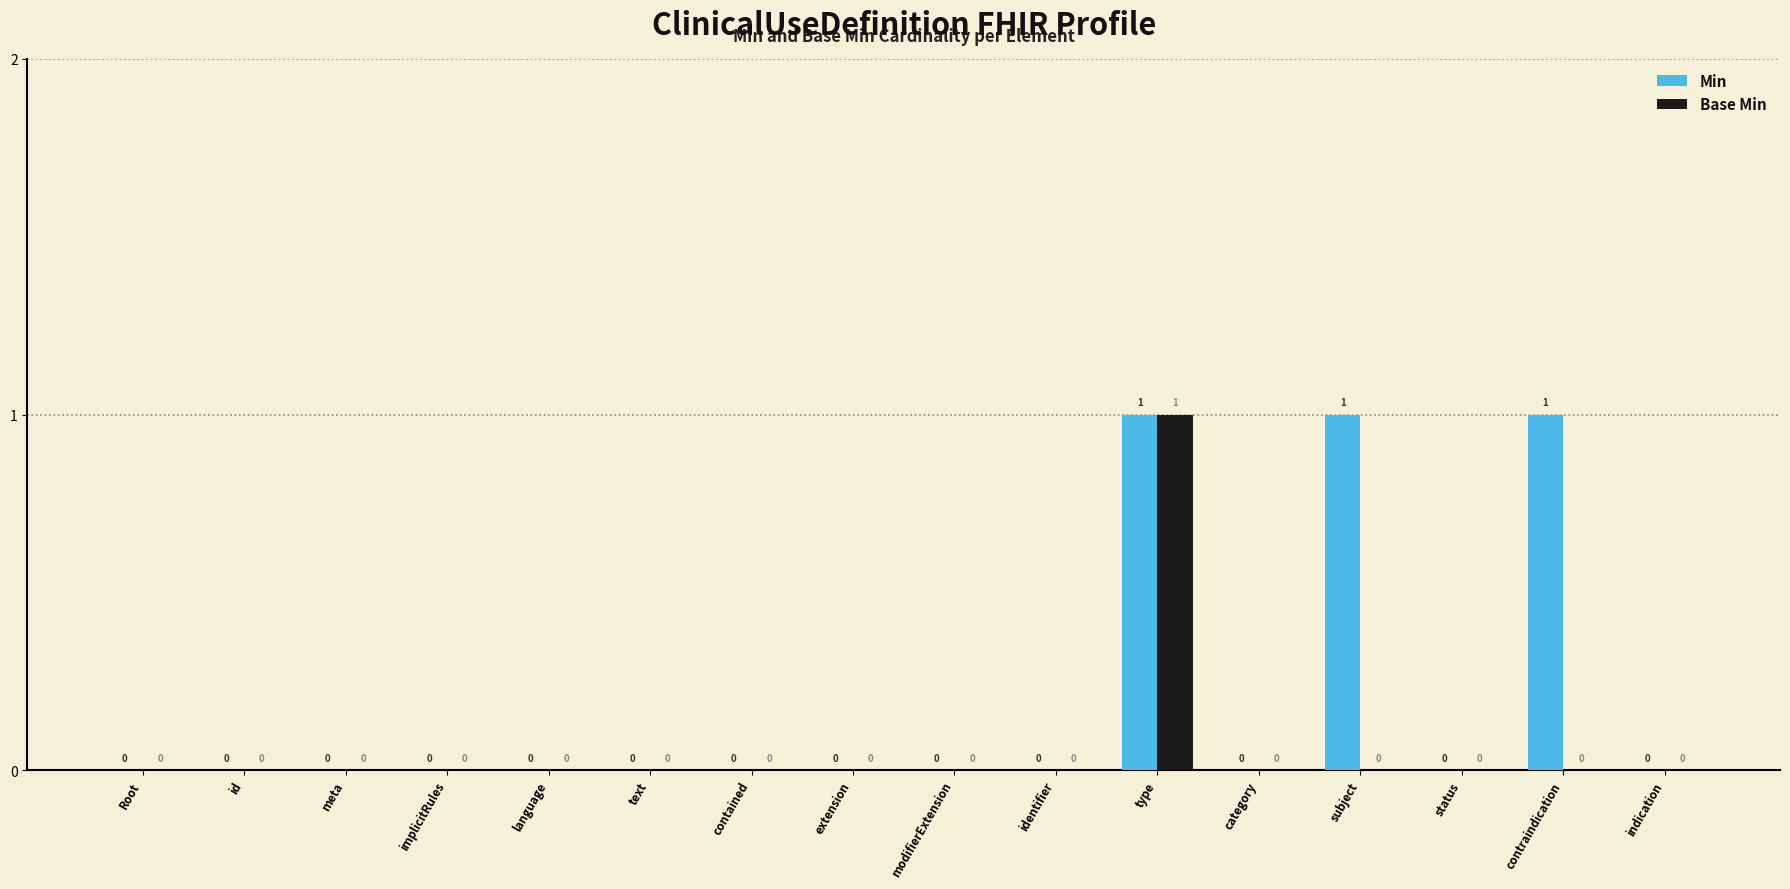

The value of Min at text is 1. True or false?

False